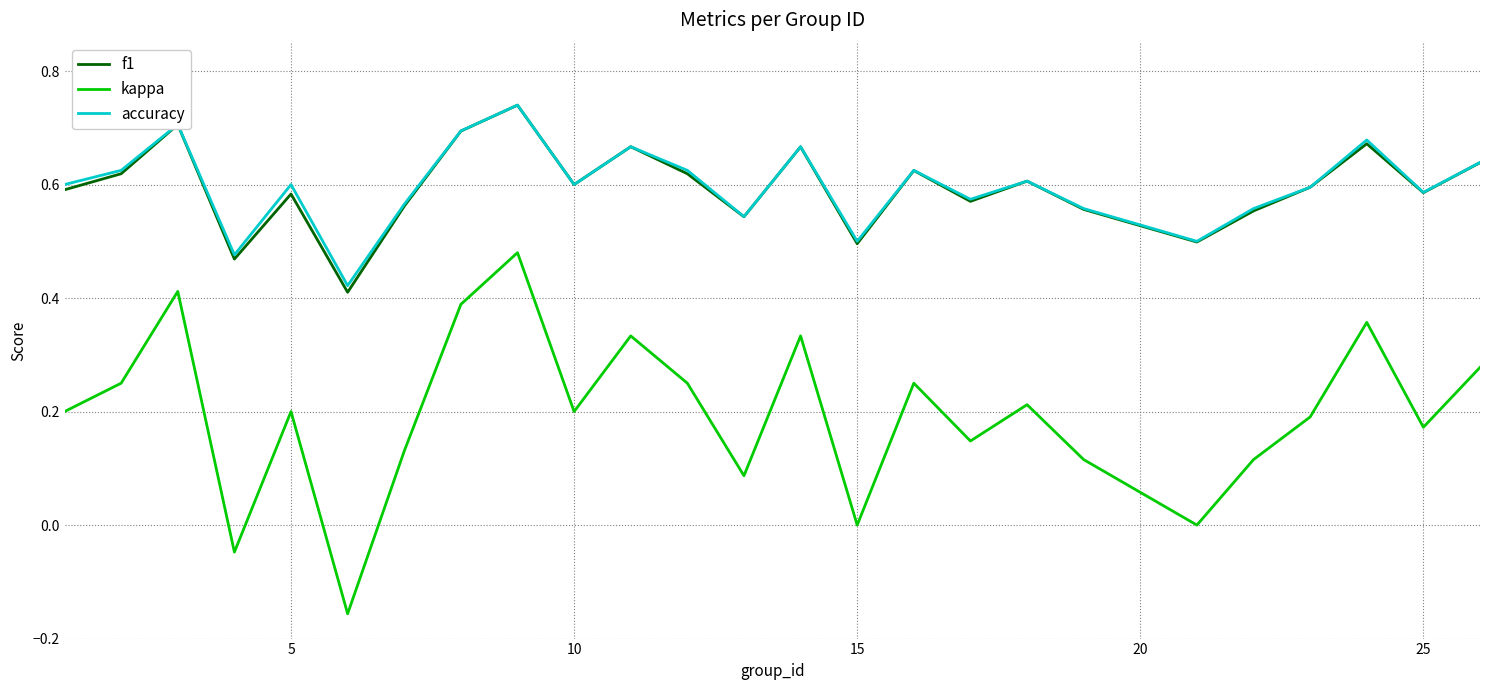

True or false: f1 has more than 0 points higher than both neighbors.

True